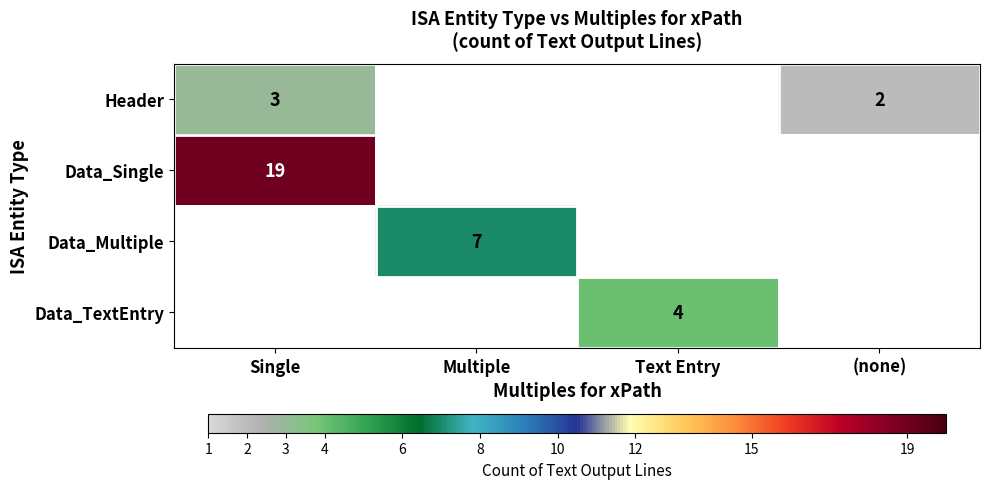

Is the value of Data_TextEntry at Text Entry greater than the value of Data_Multiple at Multiple?

No